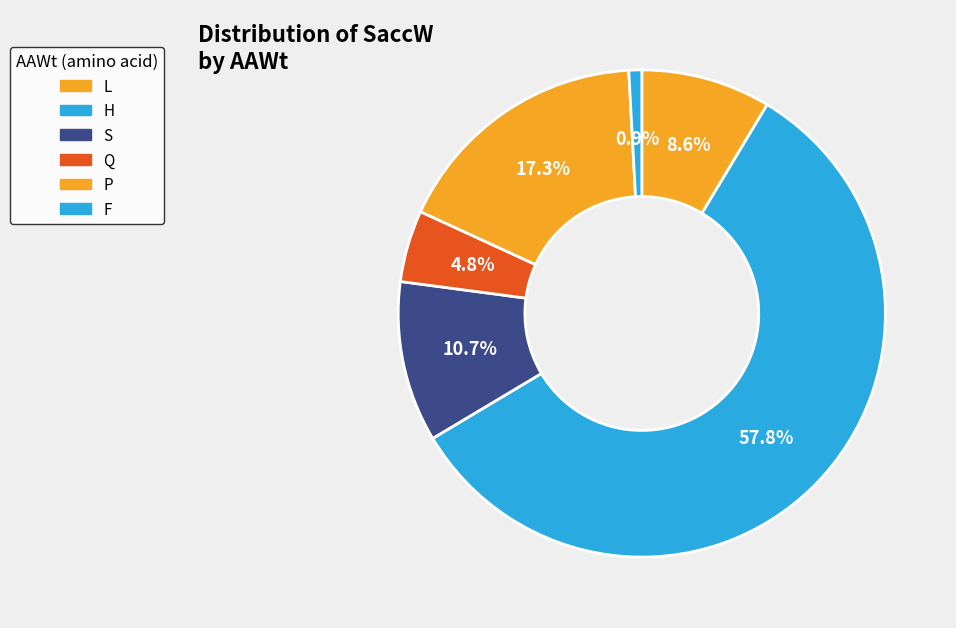

Is there any slice that represents more than half of the pie?

Yes